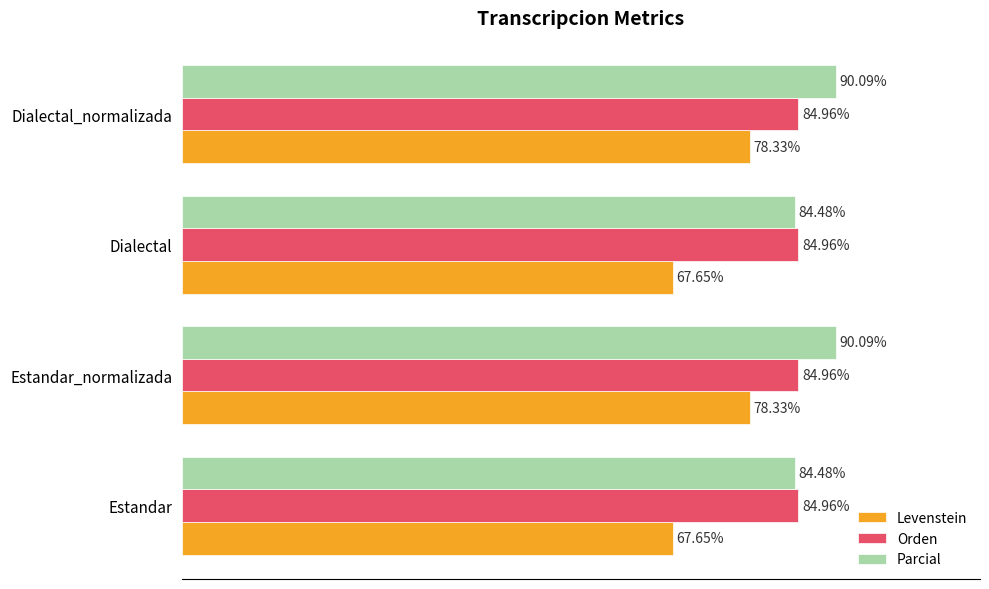

List the series in order of their peak value, lowest first.

Levenstein, Orden, Parcial